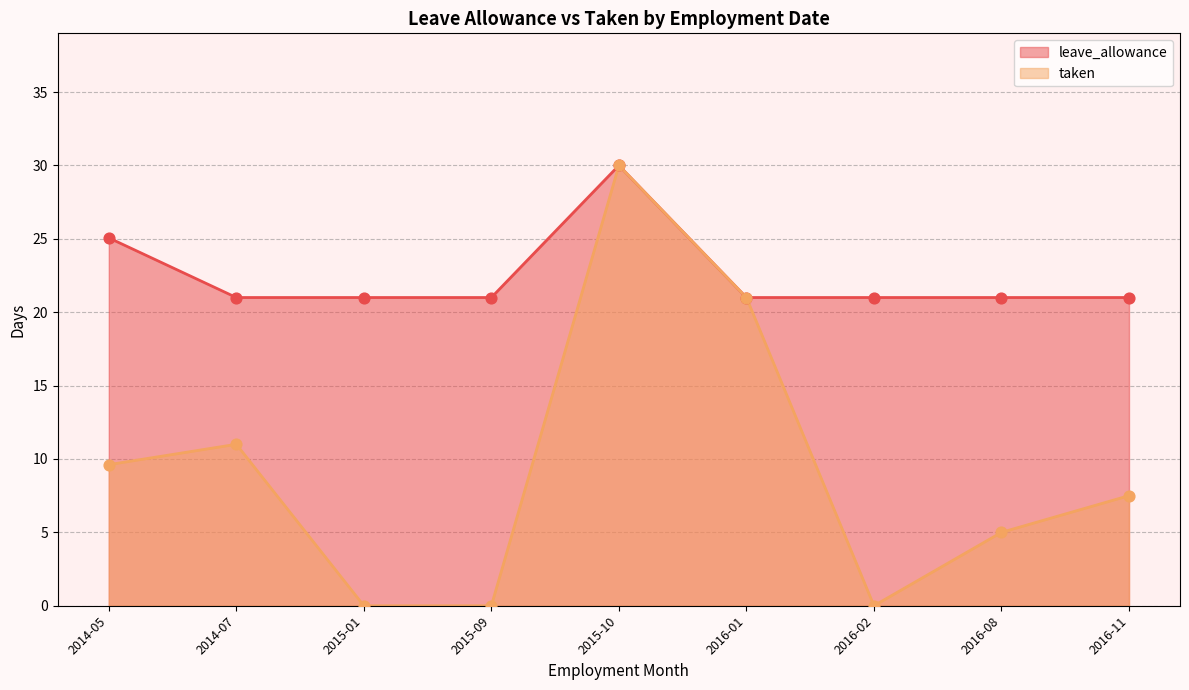

Which series reaches the minimum Y coordinate?

taken